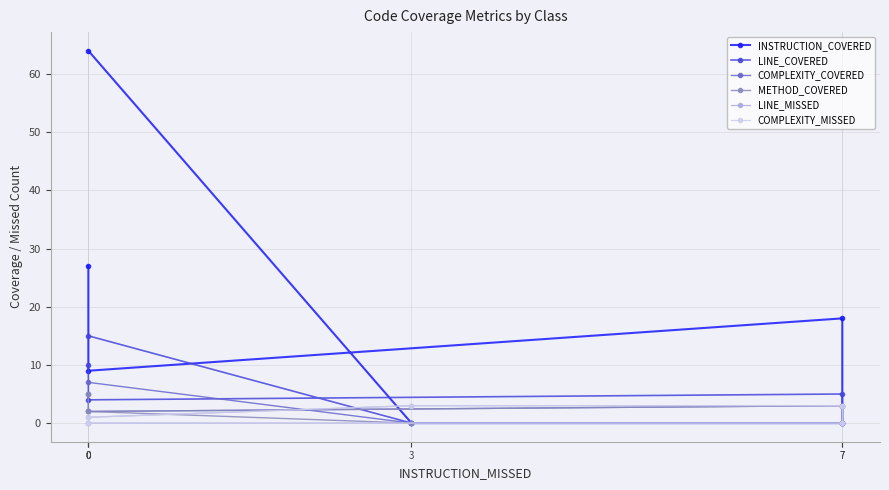

Is it true that LINE_COVERED equals 3 at 0?

False